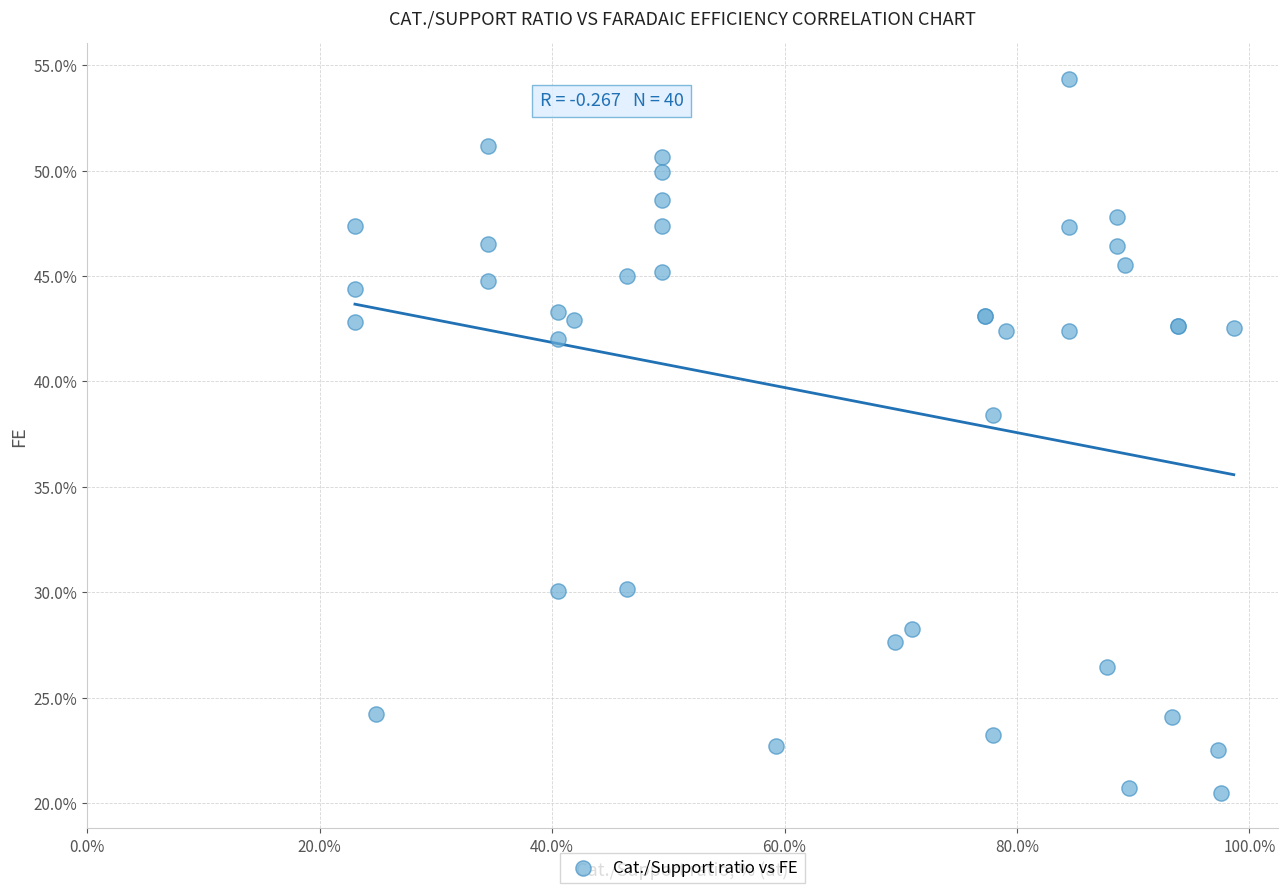

What Y value in the scatter plot is closest to 37?

38.4